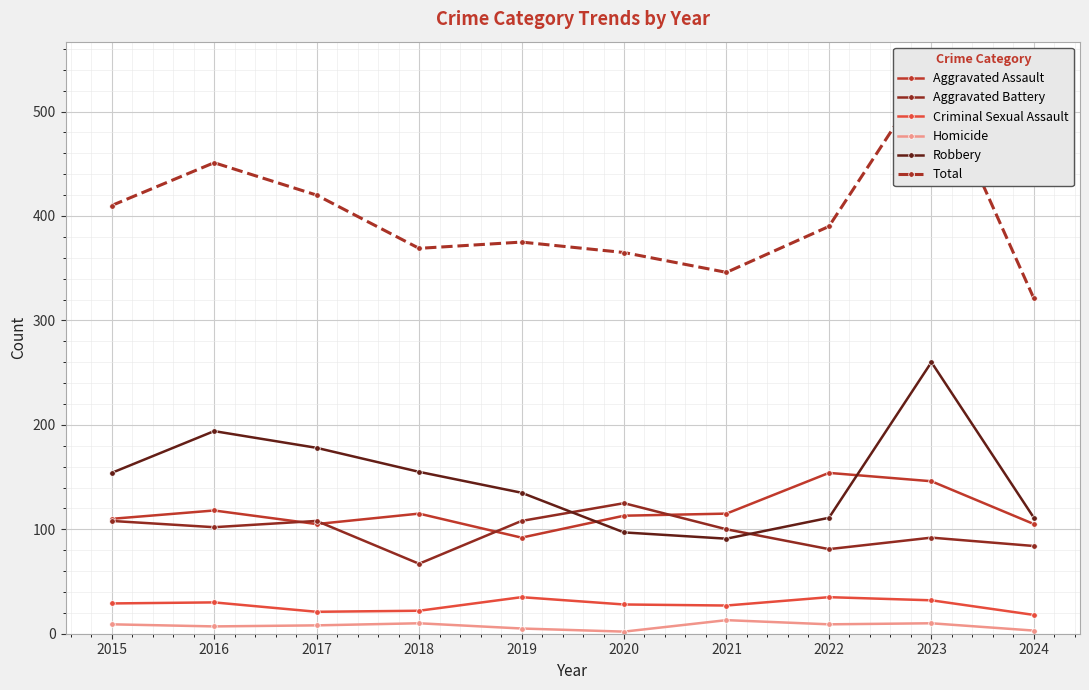

At which category does Aggravated Assault reach its first local peak?

2016